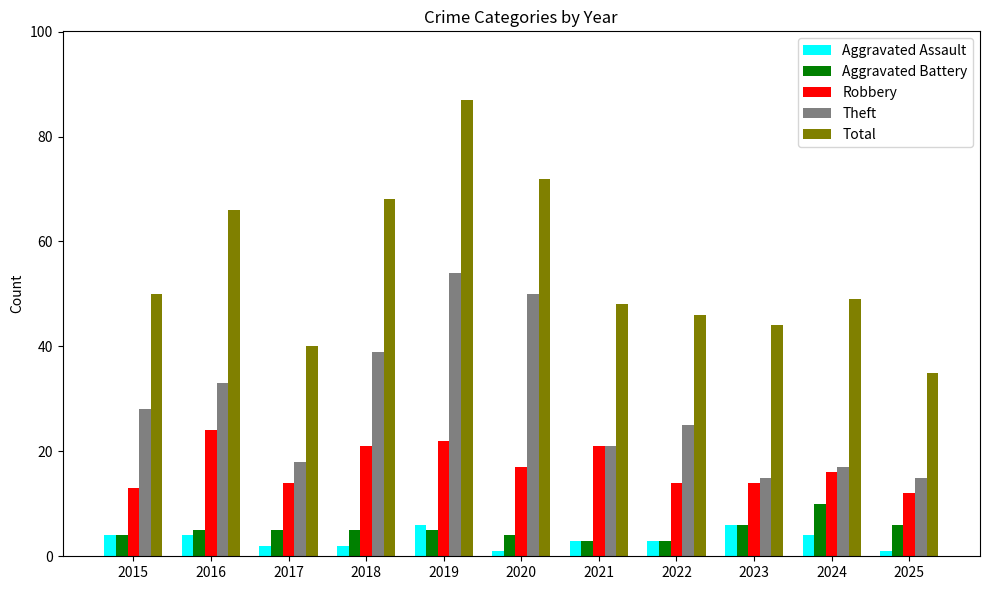

What is the maximum value for Theft?

54